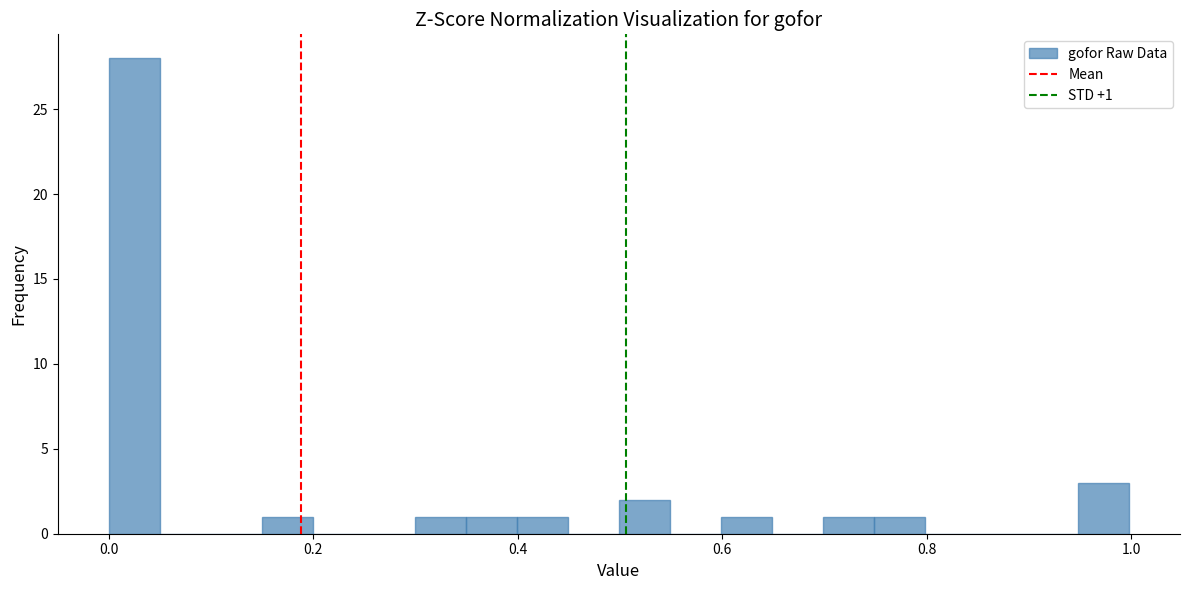

Read against the x-axis, roughly where is the centre of the tallest bar?

0.02